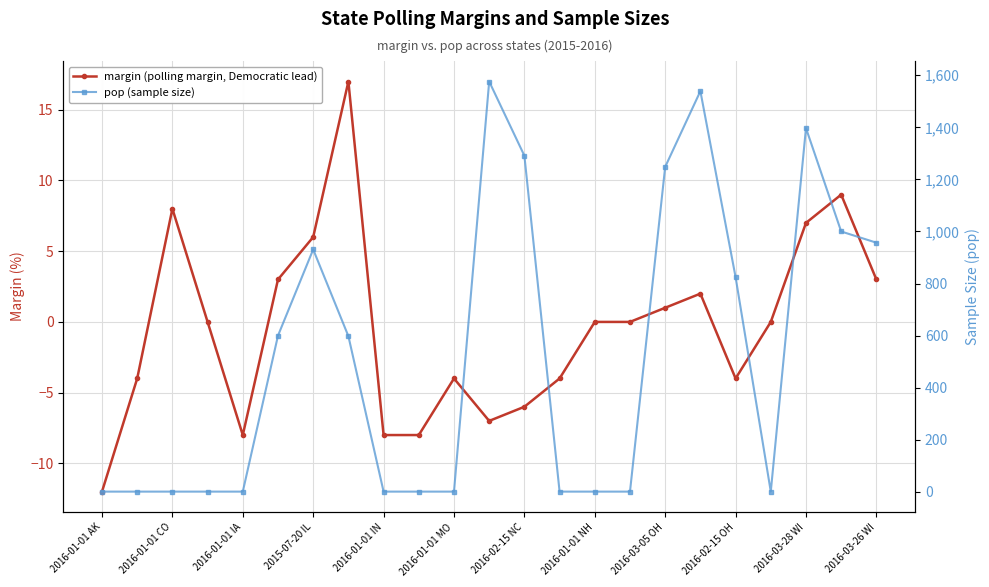

What is the average value of the pop (sample size) series?

521